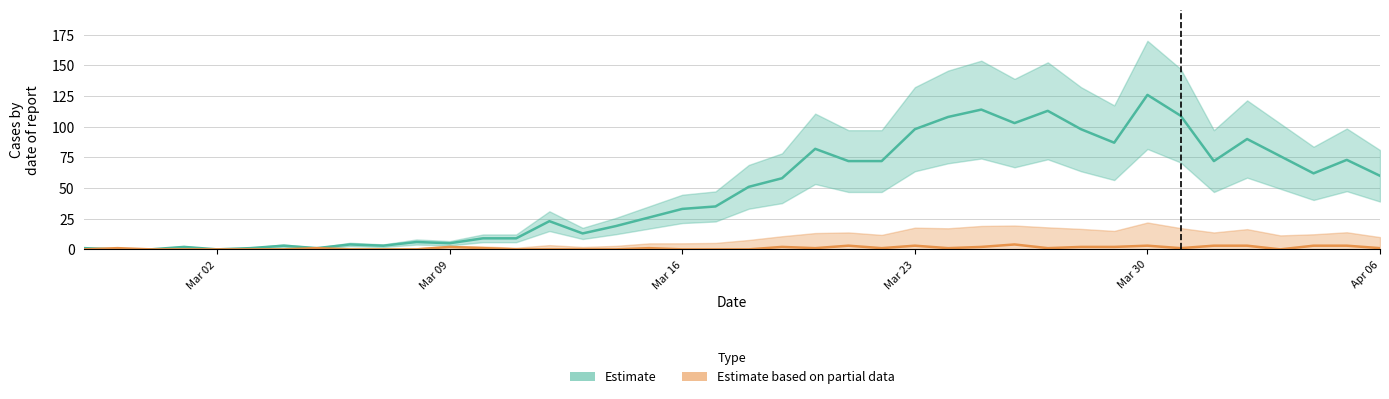

What is the sum of all value values?

1917